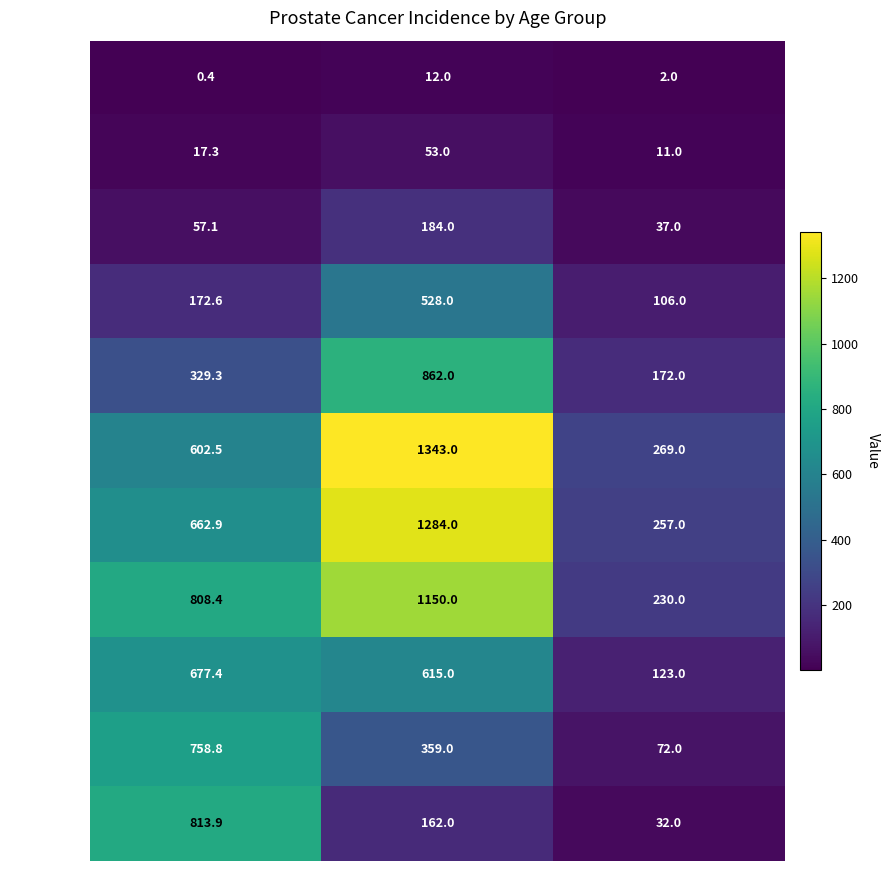

Is it true that 55 to 59 equals 172.6 at Age-specific rate per 100,000?

True